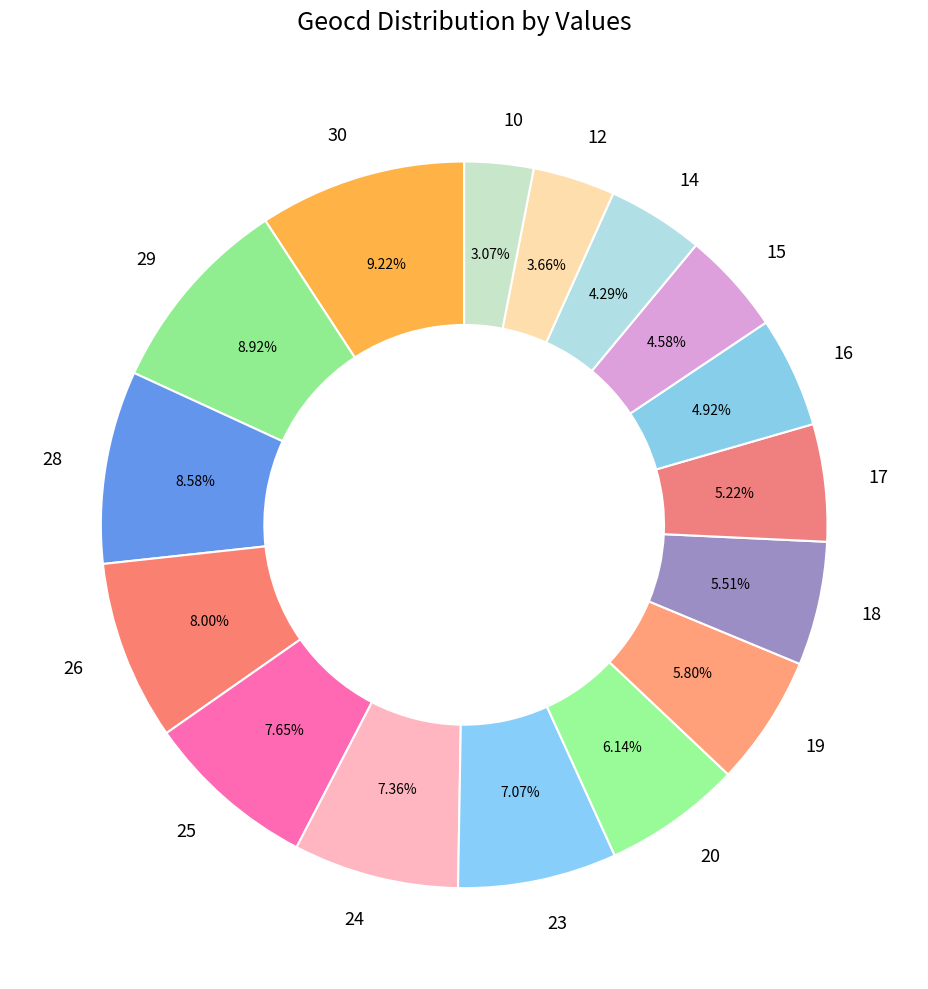

What portion of the pie excludes 16?

95.1%